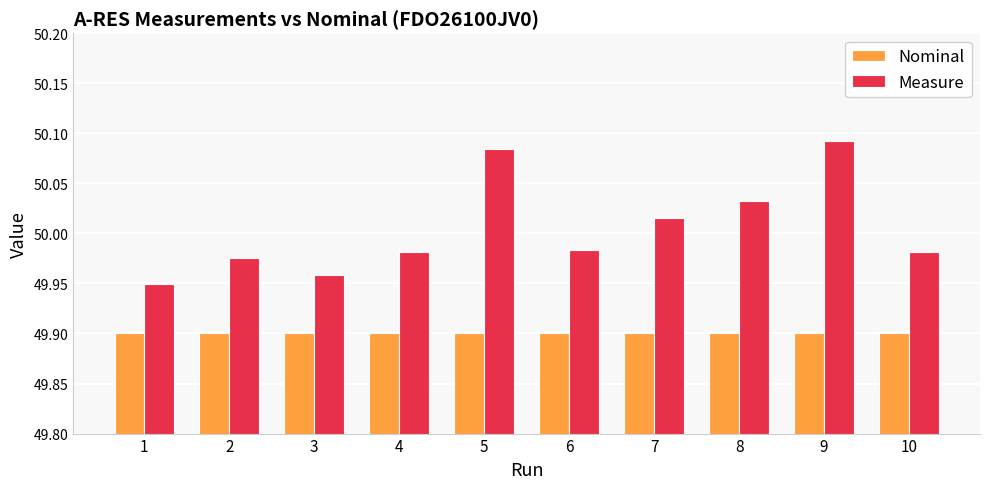

The value of Nominal at 8 is 31.3. True or false?

False